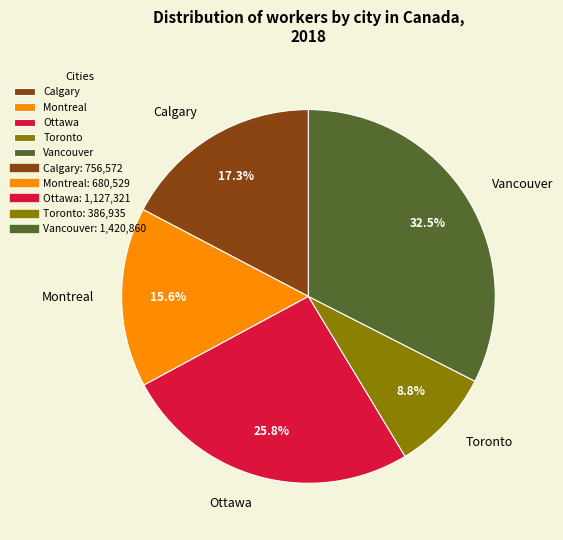

To the nearest percent, what percentage of the pie is Ottawa?

26%